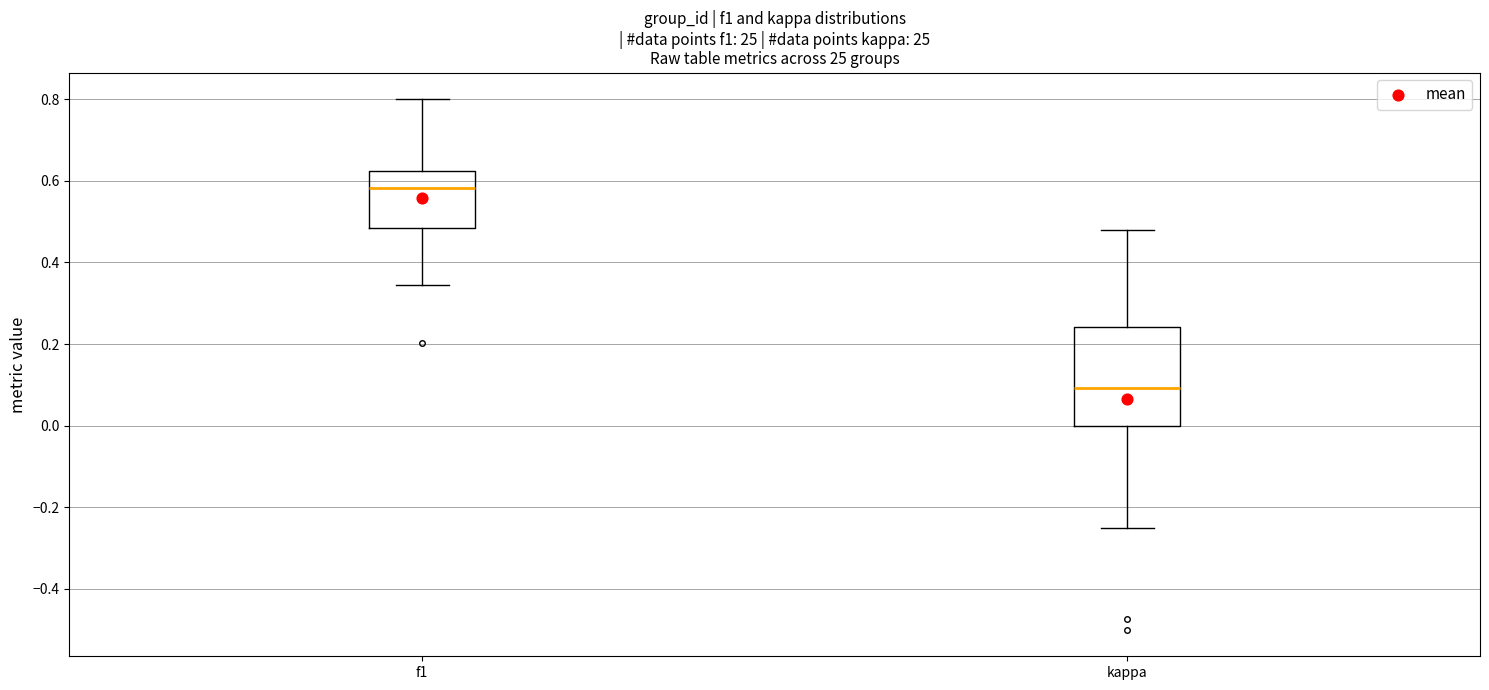

Comparing the boxes themselves (not the whiskers), which one is the tallest?

kappa